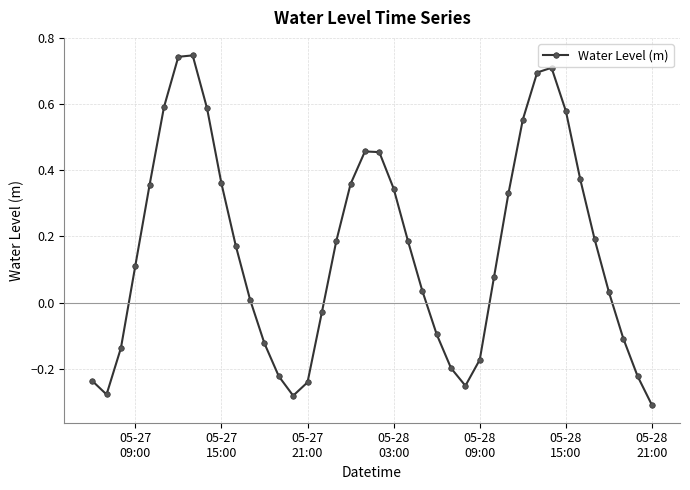

What is the difference between the maximum and minimum values?

1.1